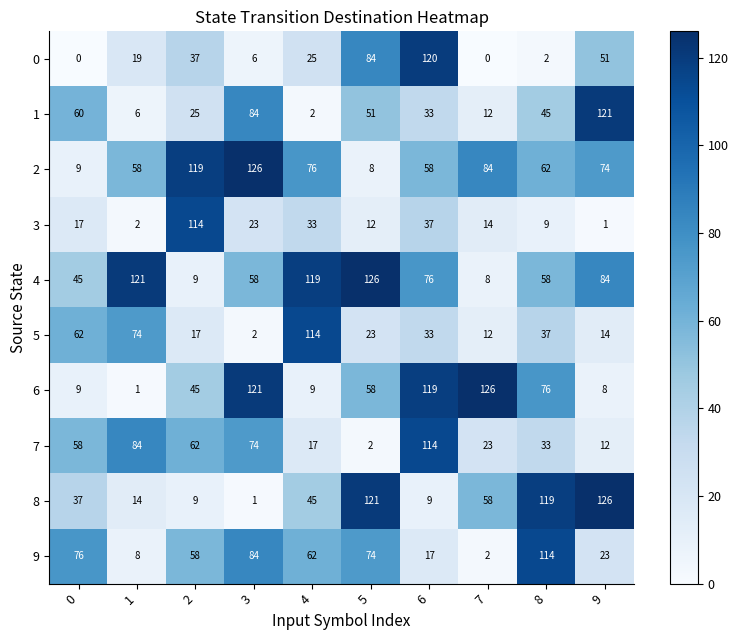

At which label is 3 closest to 57?

6